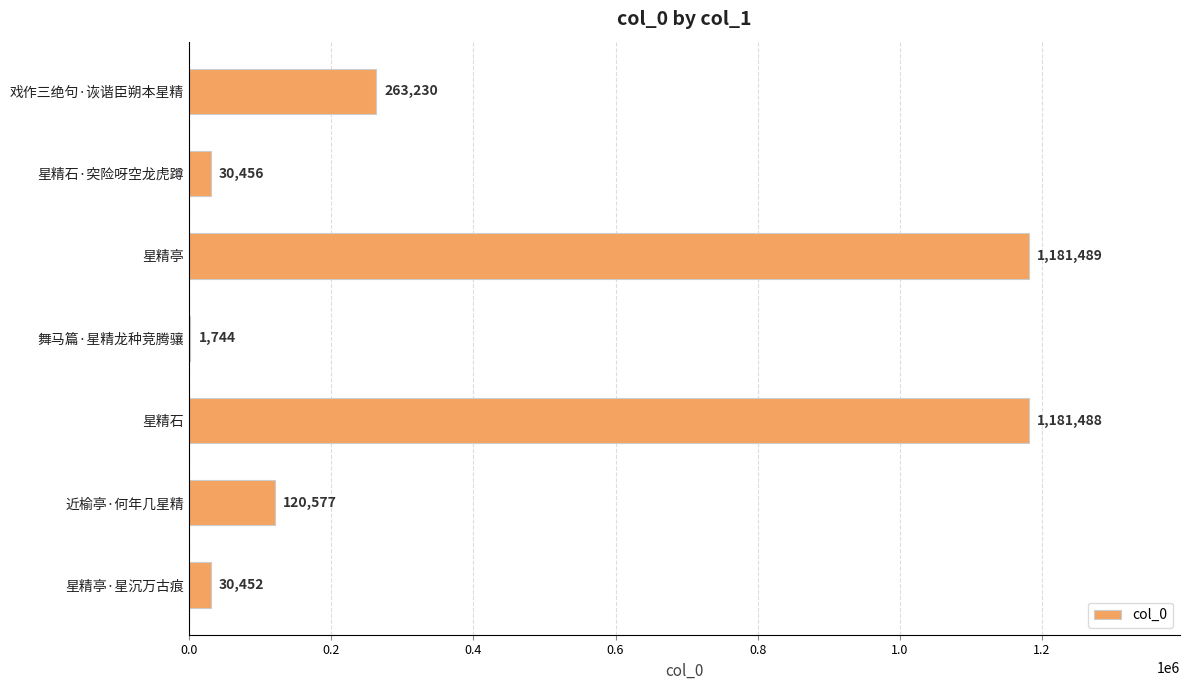

Where is the data nearest to the value 591616?

戏作三绝句·诙谐臣朔本星精